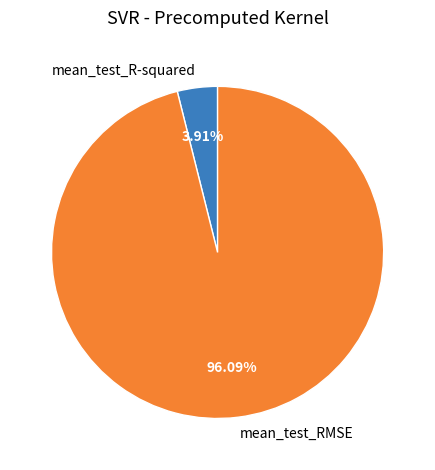

What is the total percentage of mean_test_RMSE and mean_test_R-squared?

100.0%